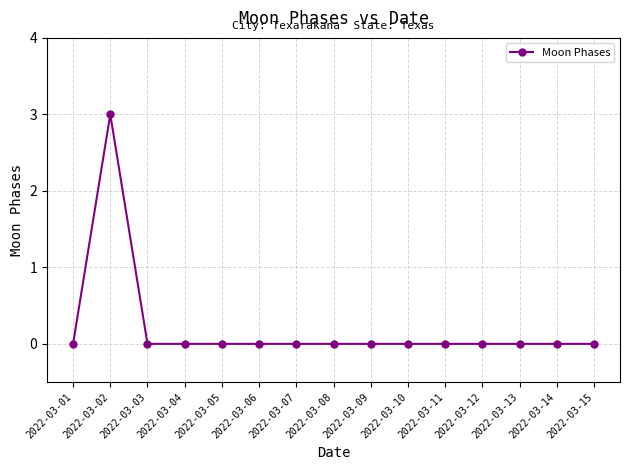

What is the difference between the maximum and minimum values?

3